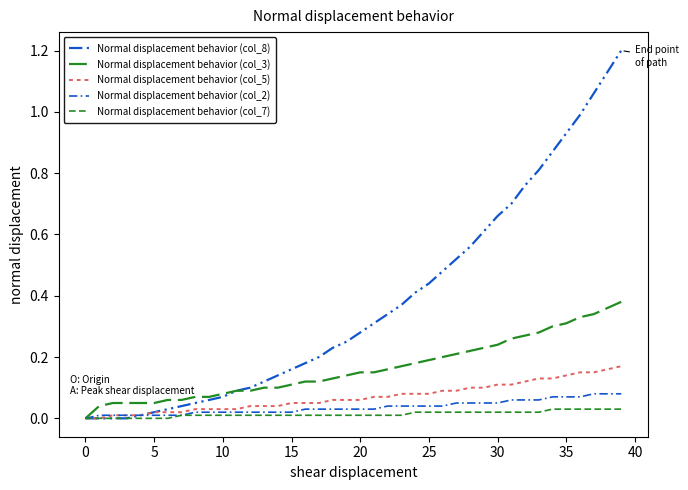

What is the difference between the maximum and second lowest values in the Normal displacement behavior (col_3) series?

0.3